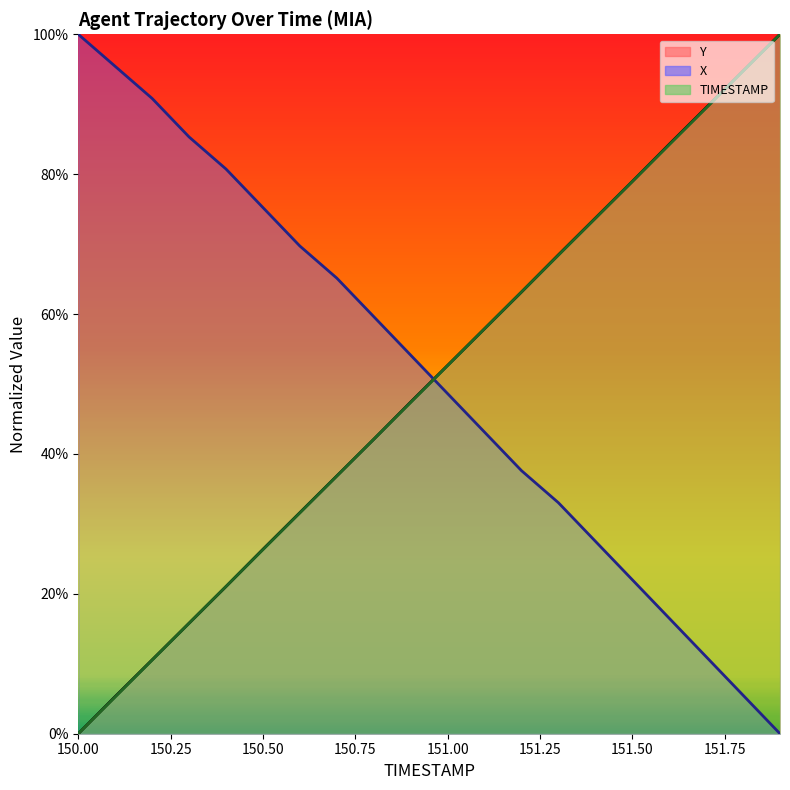

List the series in order of their peak value, highest first.

TIMESTAMP, Y, X